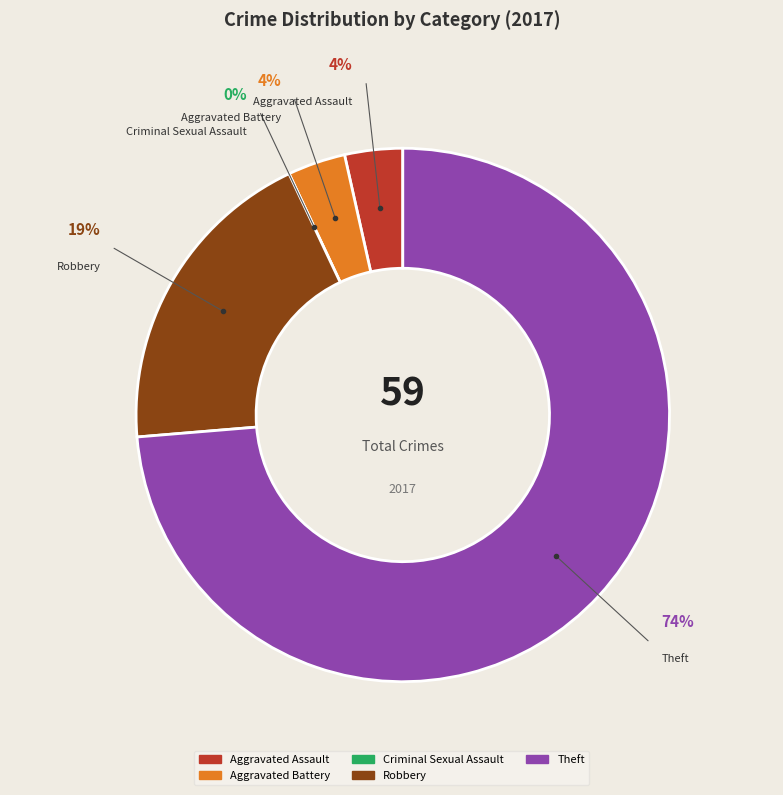

The Aggravated Battery slice represents 4% of the pie. True or false?

True